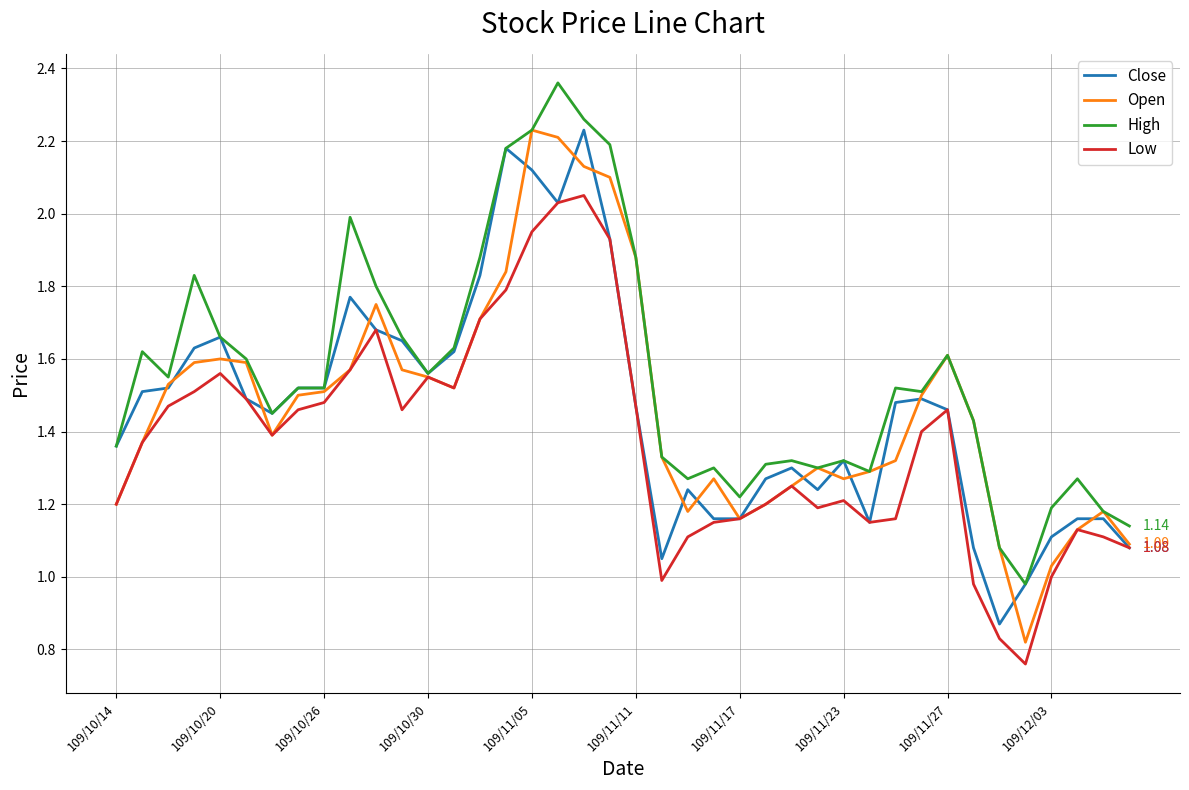

Which series has the largest total across all categories?

High